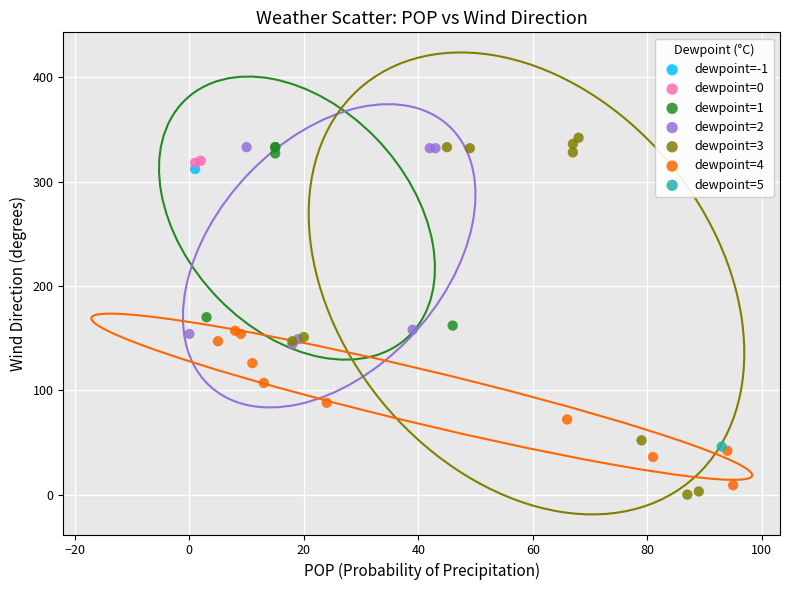

Which series reaches the maximum Y coordinate?

dewpoint=3